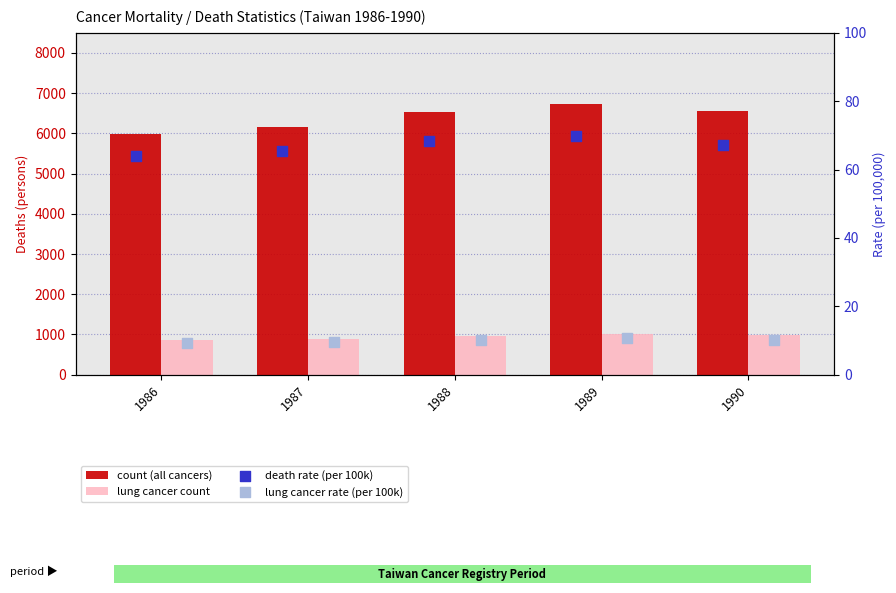

What is the total value across all series at 1988?

7585.6